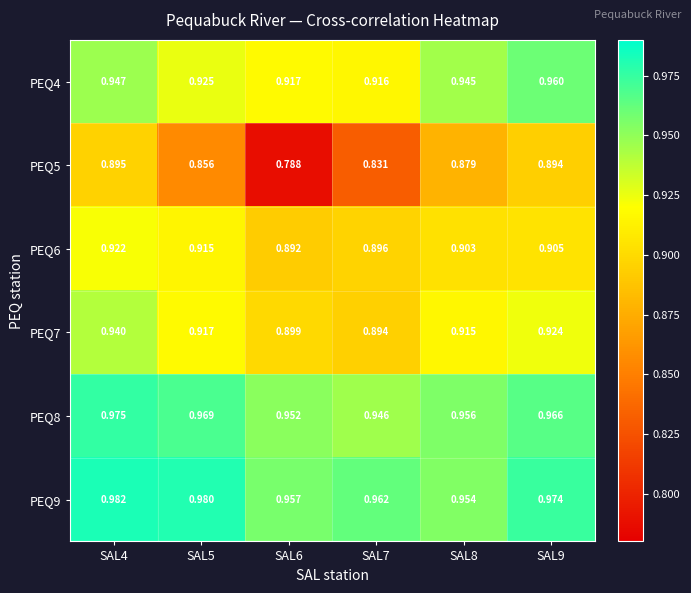

What is the total value across all series at SAL8?

5.6